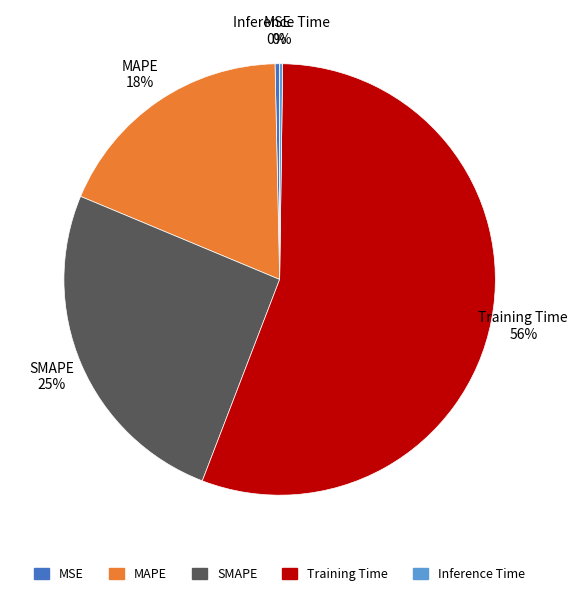

Combined, do MSE and MAPE account for over 50%?

No